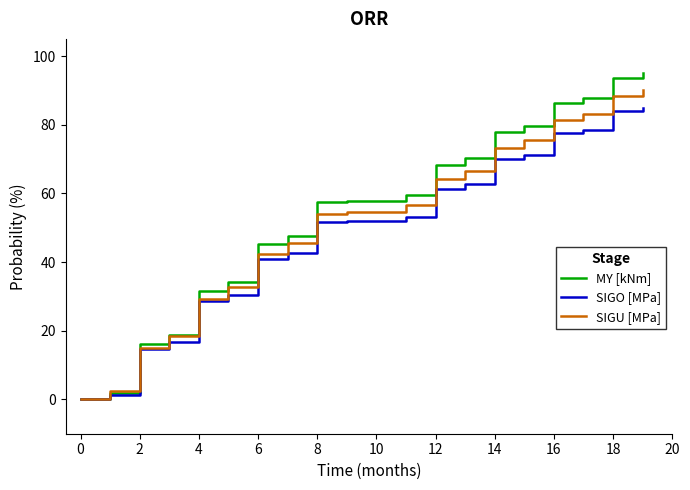

What is the maximum value for SIGO [MPa]?

85.0